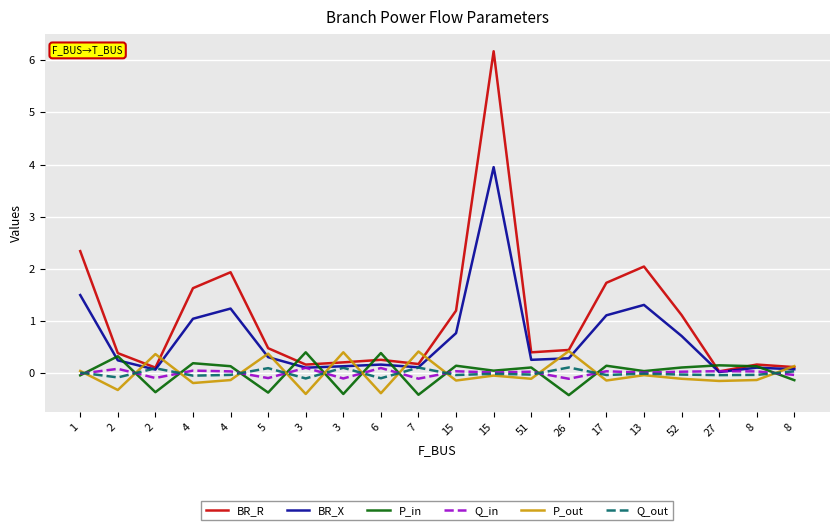

What is the sum of the Q_out values at 27 and 3?

0.1